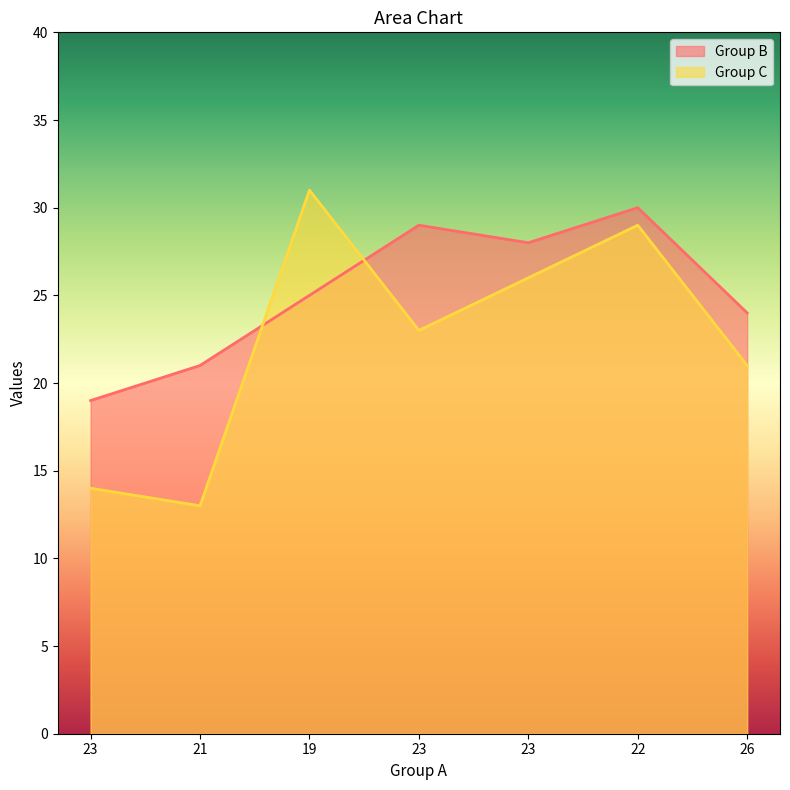

What is the label of the 5th point from the left?

23